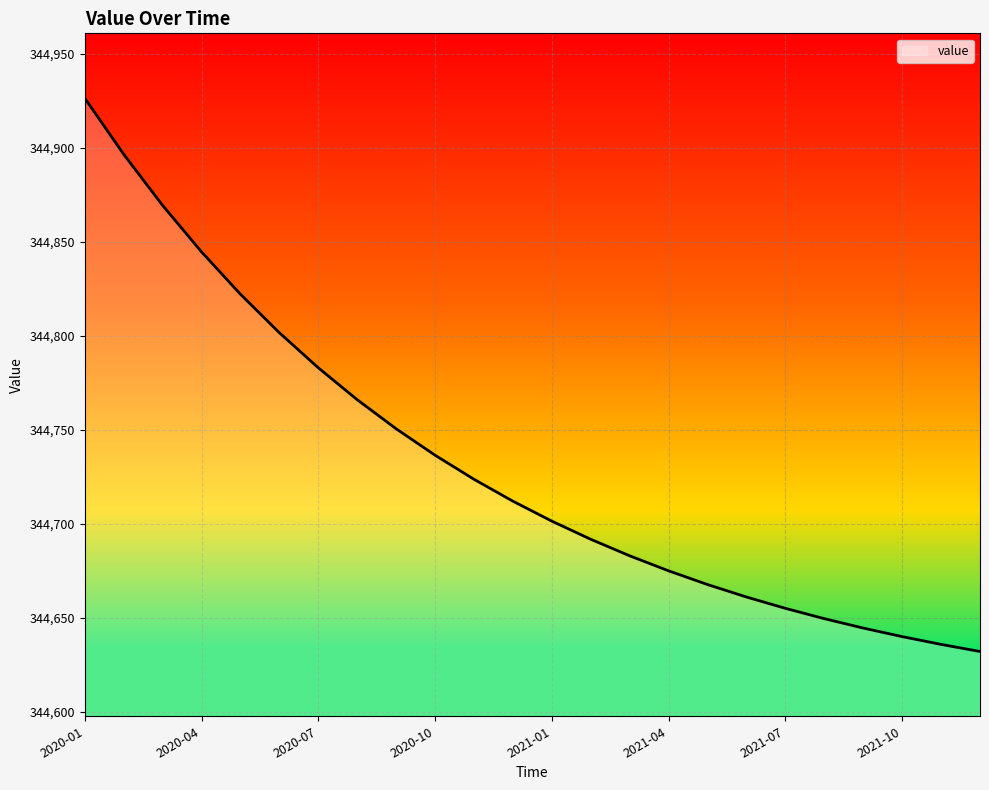

What is the minimum value shown in the chart?

344632.0